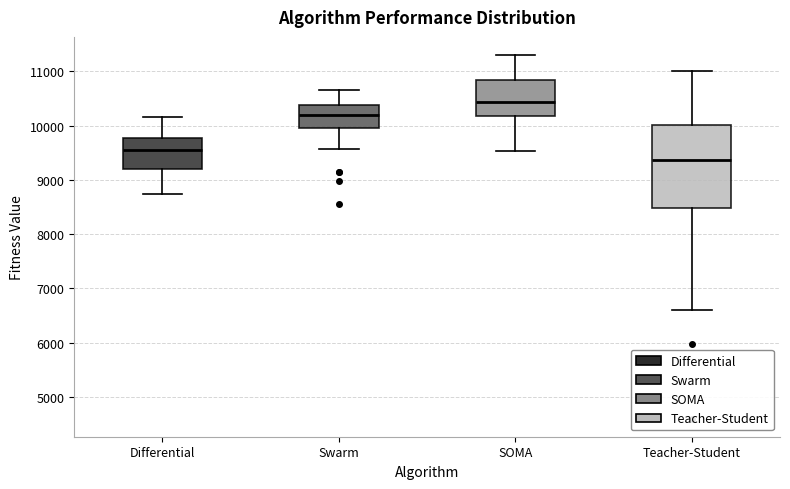

Which box has the highest median line?

SOMA